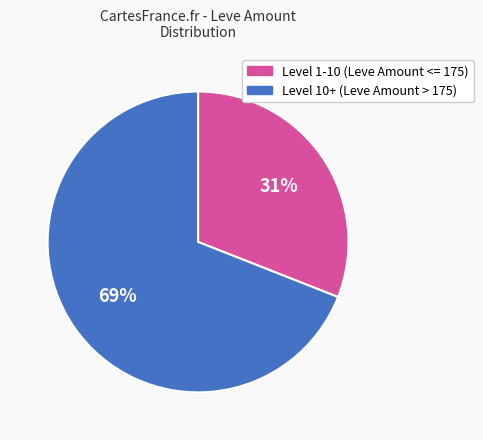

To the nearest percent, what is the average slice percentage?

50%